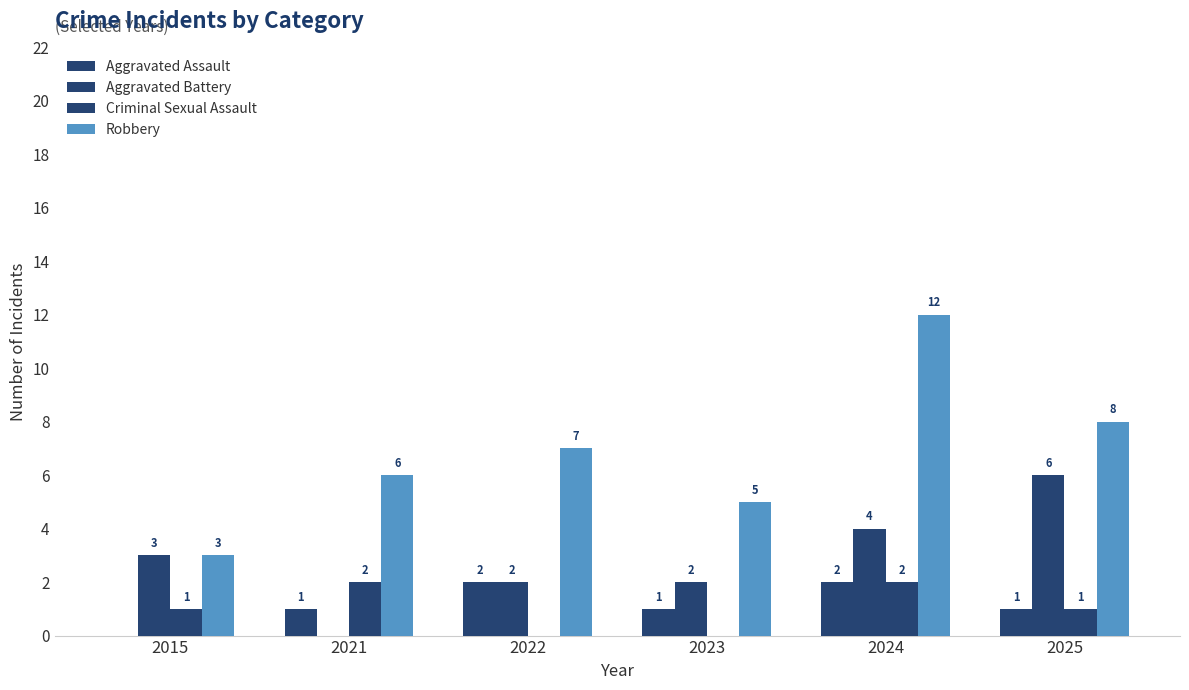

Is the value of Criminal Sexual Assault at 2024 greater than the value of Aggravated Assault at 2022?

No